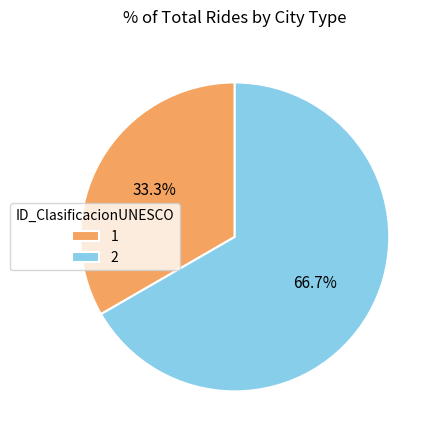

Which has a higher value, 1 or 2?

2